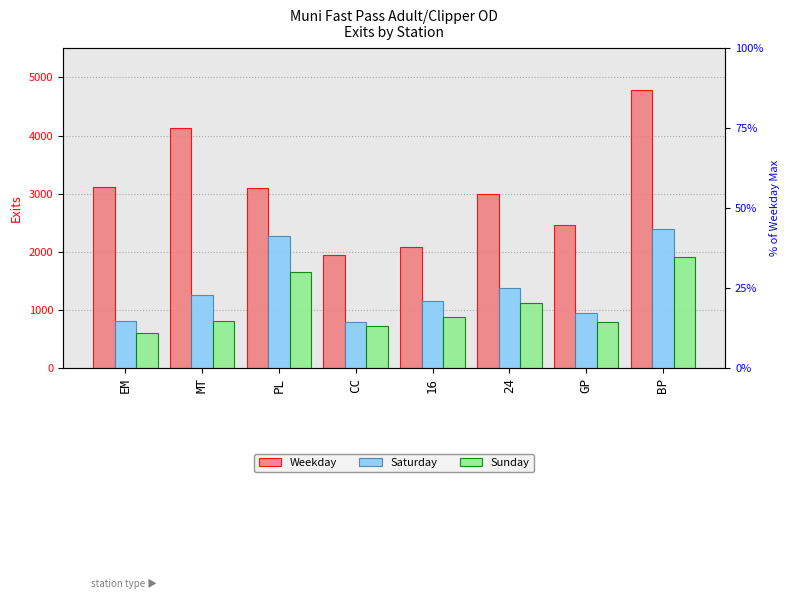

What is the greatest value displayed?

4783.8